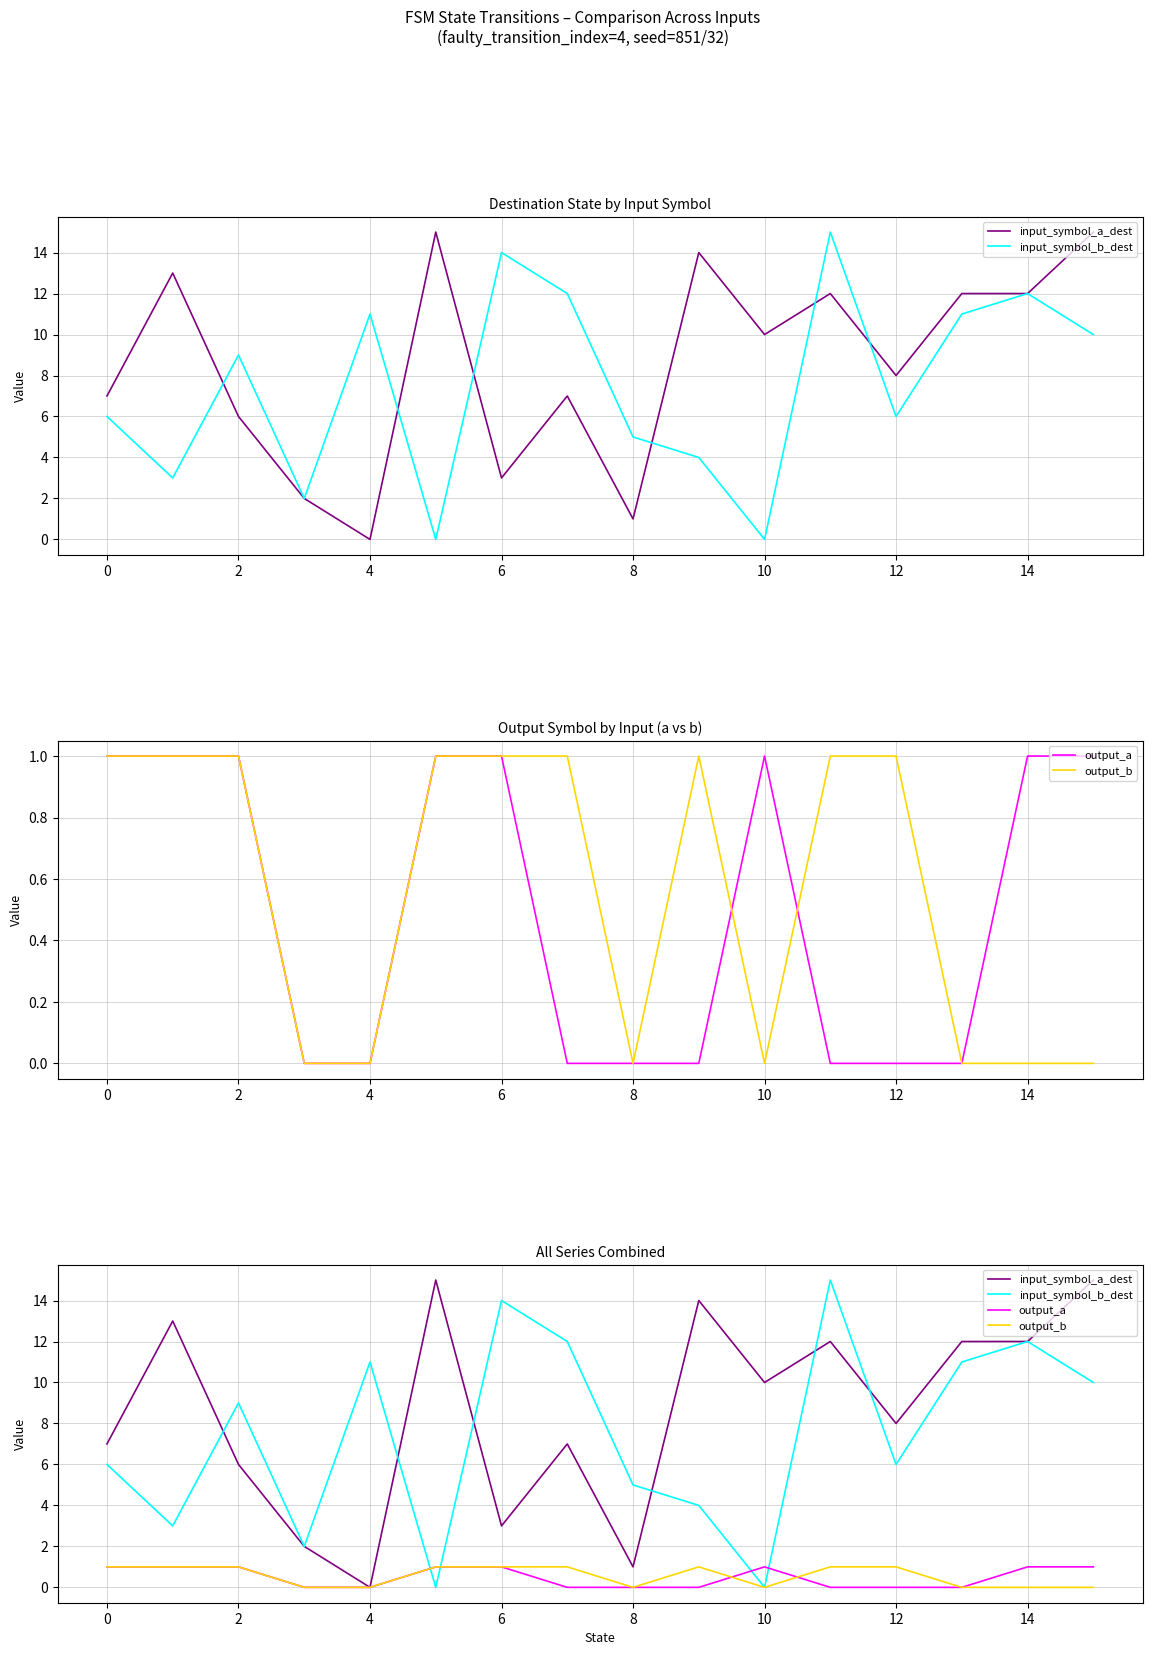

What is the difference between the maximum and minimum values in the output_b series?

1